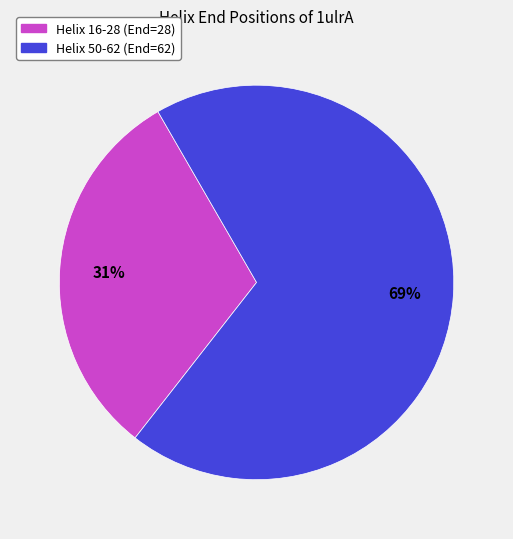

What is the largest slice in the pie chart?

Helix 50-62 (End=62)